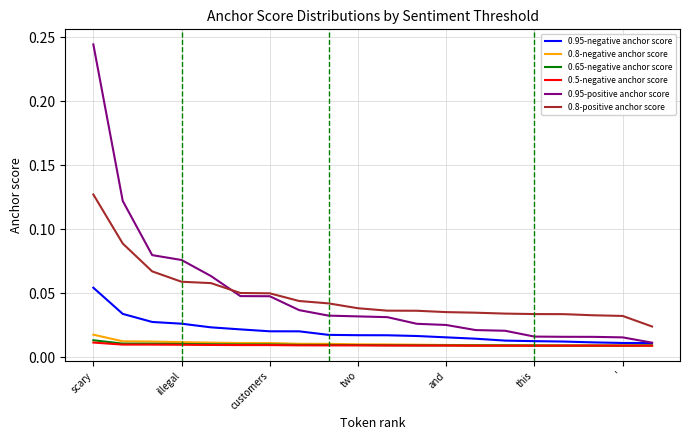

True or false: 0.8-positive anchor score and 0.95-negative anchor score cross at least once.

False